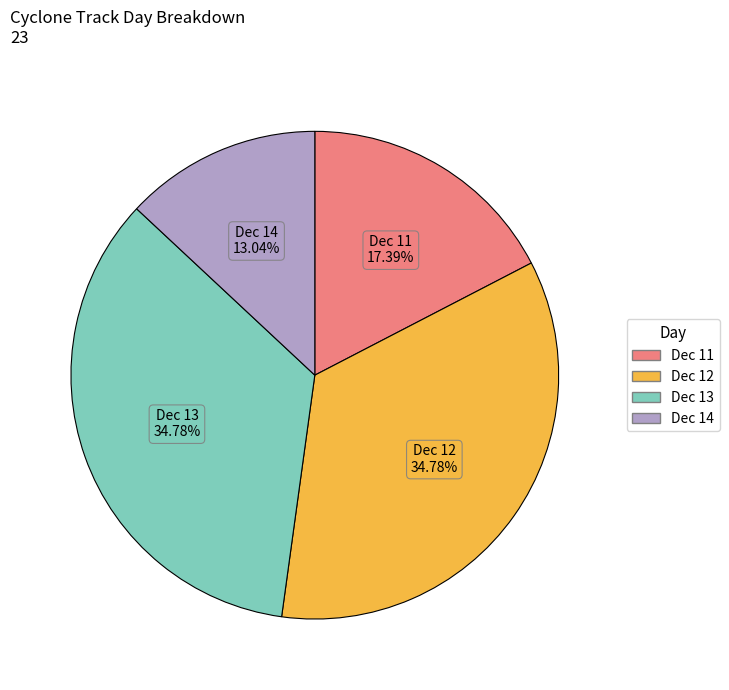

Is there a majority slice in this chart?

No